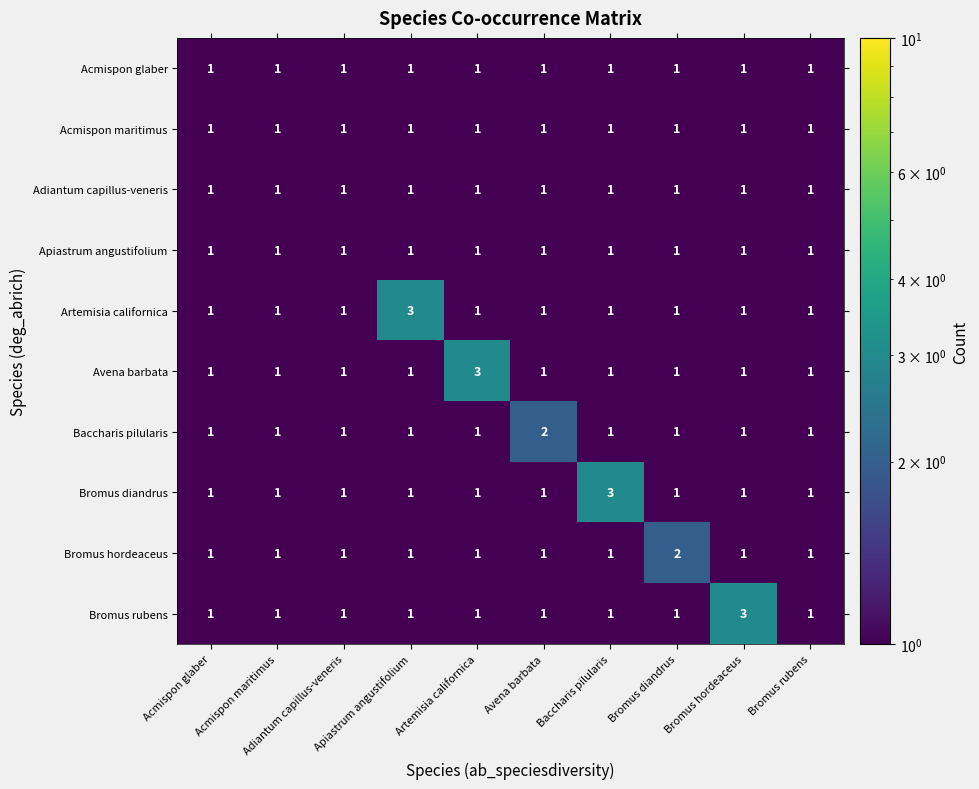

What is the maximum value shown in the chart?

3